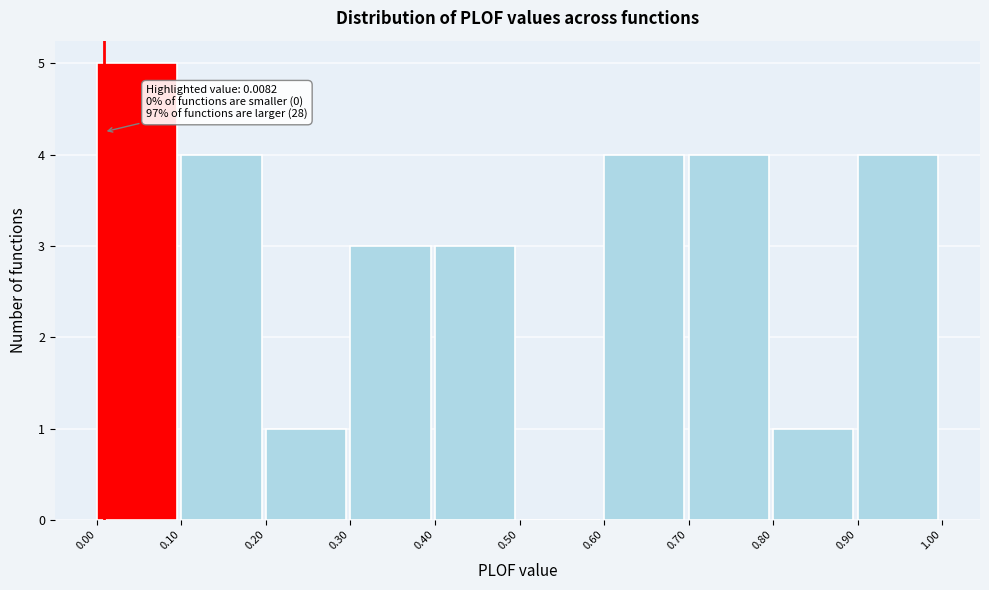

Over which range of the x-axis is the bar tallest?

0.00 to 0.10